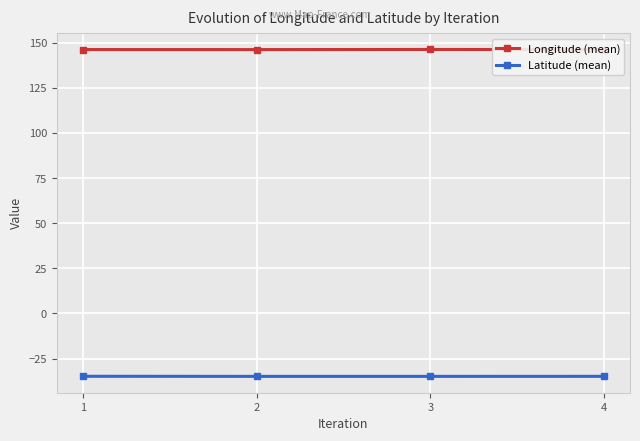

In Latitude (mean), how many points are lower than both neighbors (excluding endpoints)?

1